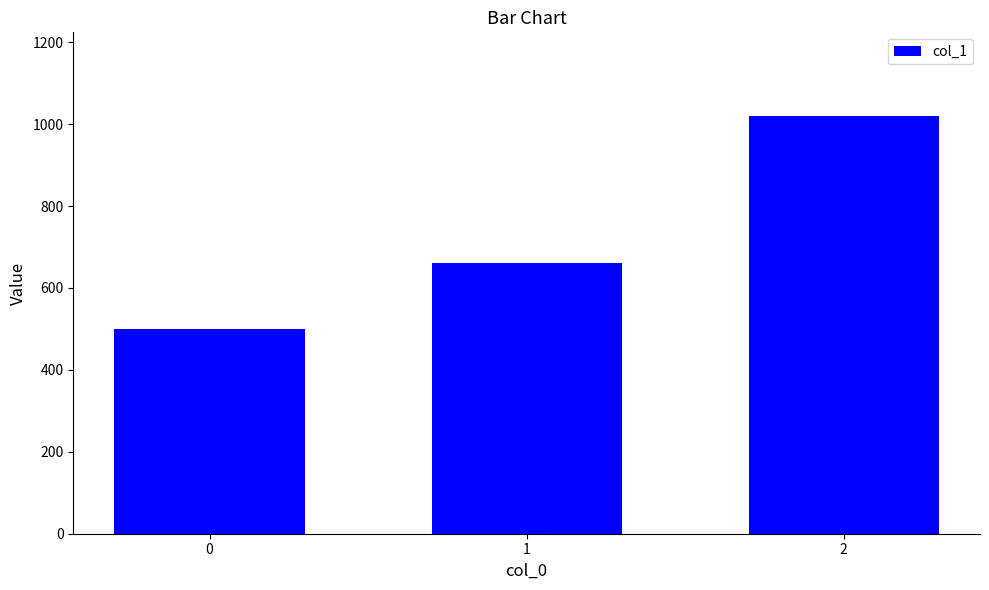

What is the value of the 3rd bar from the left?

1020